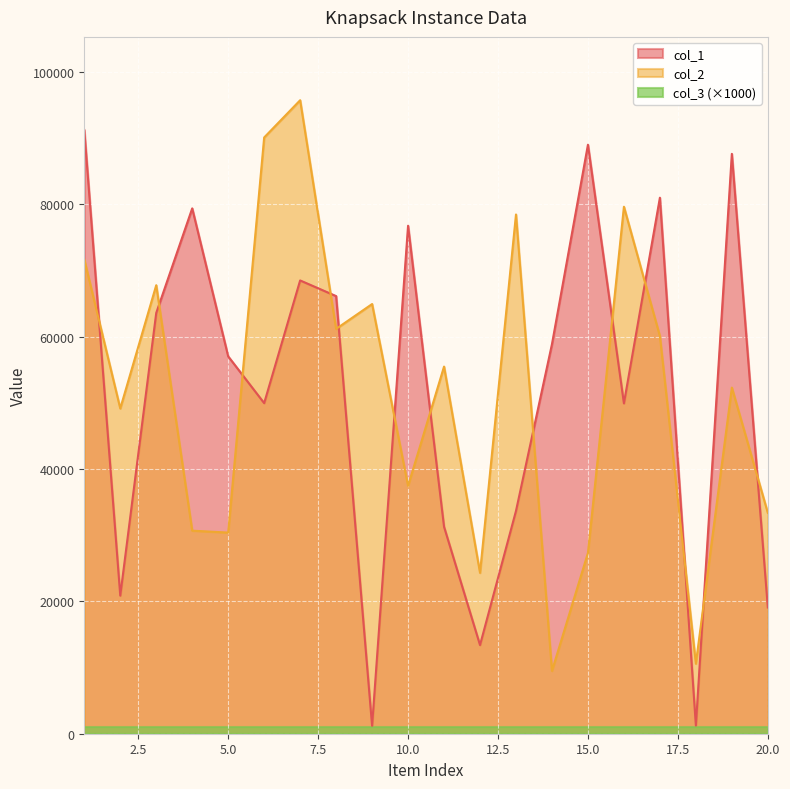

What is the lowest value of the col_1 series?

1192